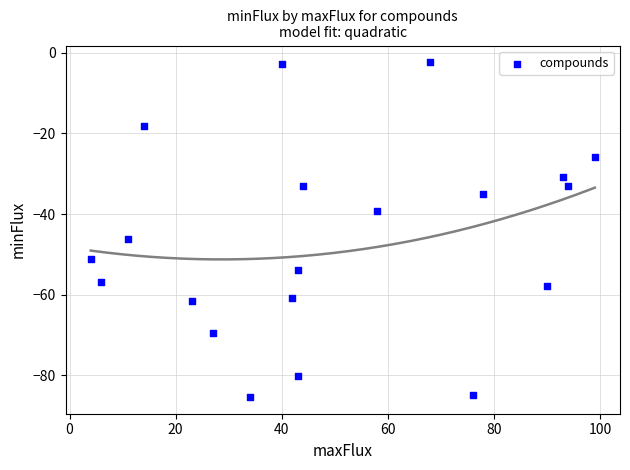

What is the range of X values (max minus min)?

95.0